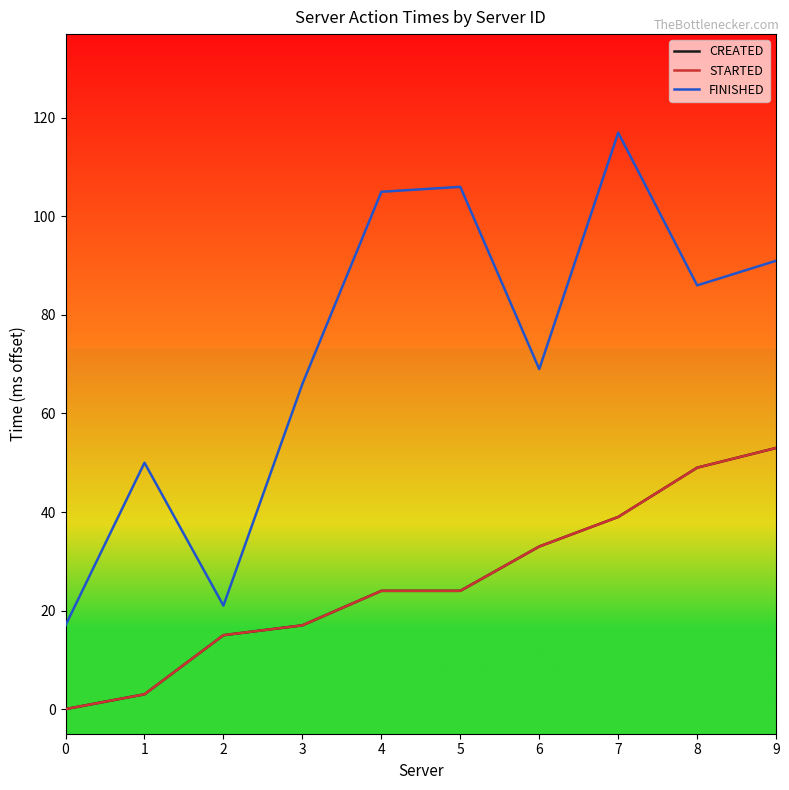

Reading right to left, extract all data points from this chart.

CREATED: 9=53	8=49	7=39	6=33	5=24	4=24	3=17	2=15	1=3	0=0
STARTED: 9=53	8=49	7=39	6=33	5=24	4=24	3=17	2=15	1=3	0=0
FINISHED: 9=91	8=86	7=117	6=69	5=106	4=105	3=66	2=21	1=50	0=17